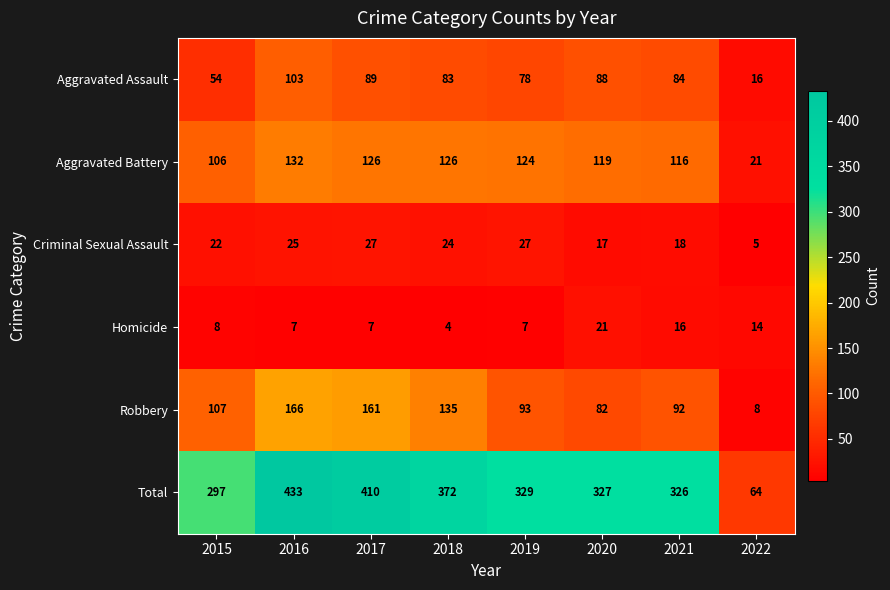

Read the Criminal Sexual Assault value at 2021, to the nearest 10.

20